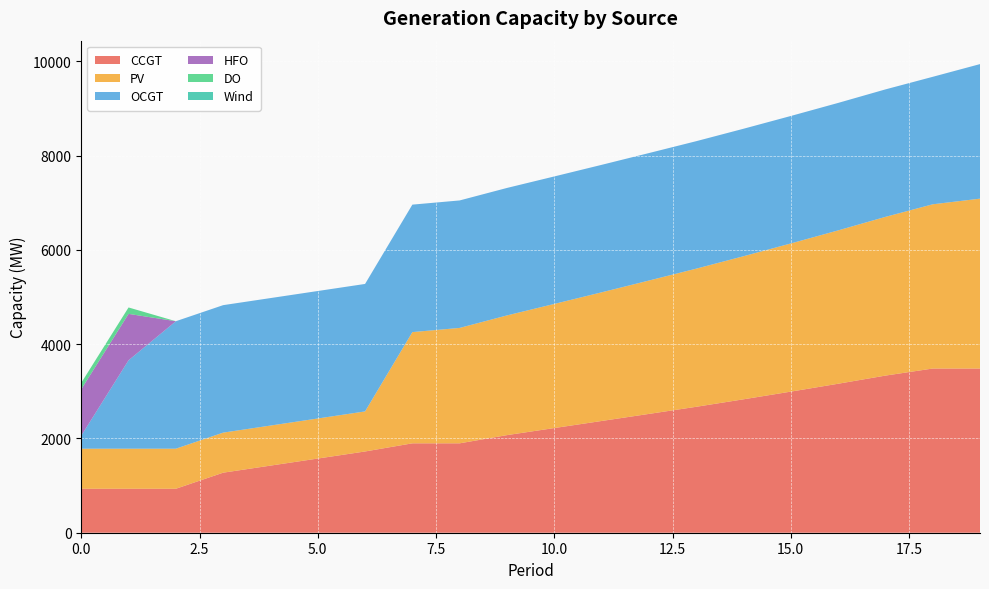

Reading left to right, transcribe all the data shown in this chart.

CCGT: 0=933	1=933	2=933	3=1274	4=1424	5=1574	6=1724	7=1897	8=1897	9=2071	10=2221	11=2371	12=2521	13=2672	14=2831	15=2994	16=3161	17=3334	18=3484	19=3484
PV: 0=850	1=850	2=850	3=850	4=850	5=850	6=850	7=2360	8=2449	9=2540	10=2634	11=2730	12=2830	13=2931	14=3036	15=3144	16=3254	17=3368	18=3485	19=3605
OCGT: 0=276	1=1876	2=2705	3=2705	4=2705	5=2705	6=2705	7=2705	8=2705	9=2705	10=2705	11=2705	12=2705	13=2705	14=2705	15=2705	16=2705	17=2705	18=2705	19=2855
HFO: 0=985	1=985	2=0	3=0	4=0	5=0	6=0	7=0	8=0	9=0	10=0	11=0	12=0	13=0	14=0	15=0	16=0	17=0	18=0	19=0
DO: 0=136	1=136	2=0	3=0	4=0	5=0	6=0	7=0	8=0	9=0	10=0	11=0	12=0	13=0	14=0	15=0	16=0	17=0	18=0	19=0
Wind: 0=0	1=0	2=0	3=0	4=0	5=0	6=0	7=0	8=0	9=0	10=0	11=0	12=0	13=0	14=0	15=0	16=0	17=0	18=0	19=0